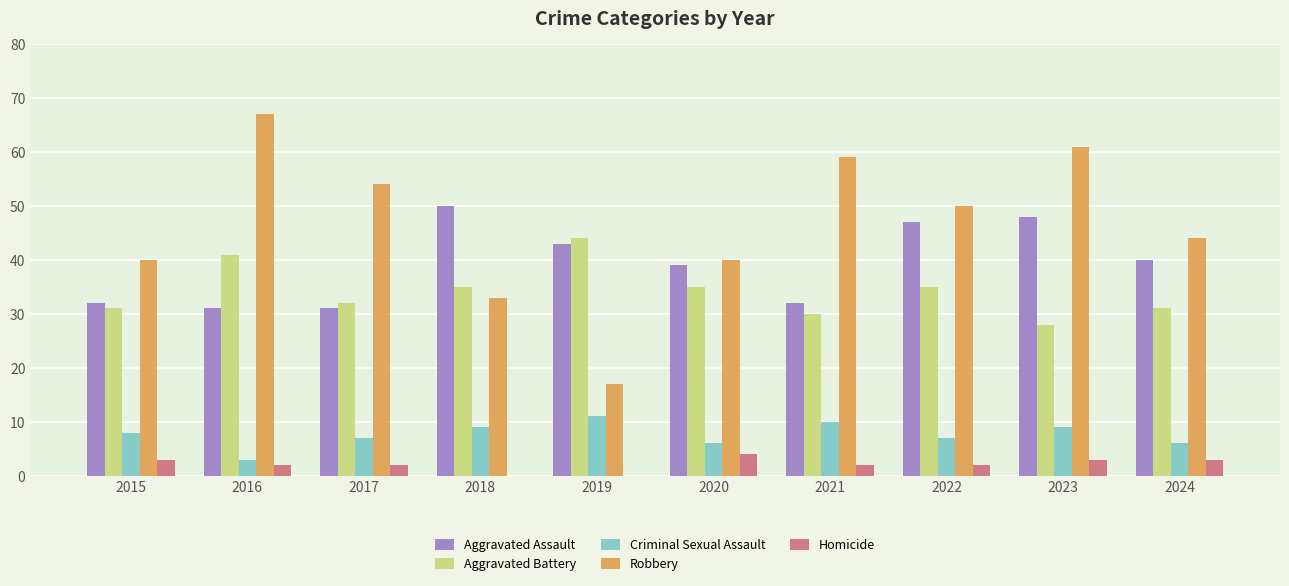

Which series changed the most between 2015 and 2019?

Robbery